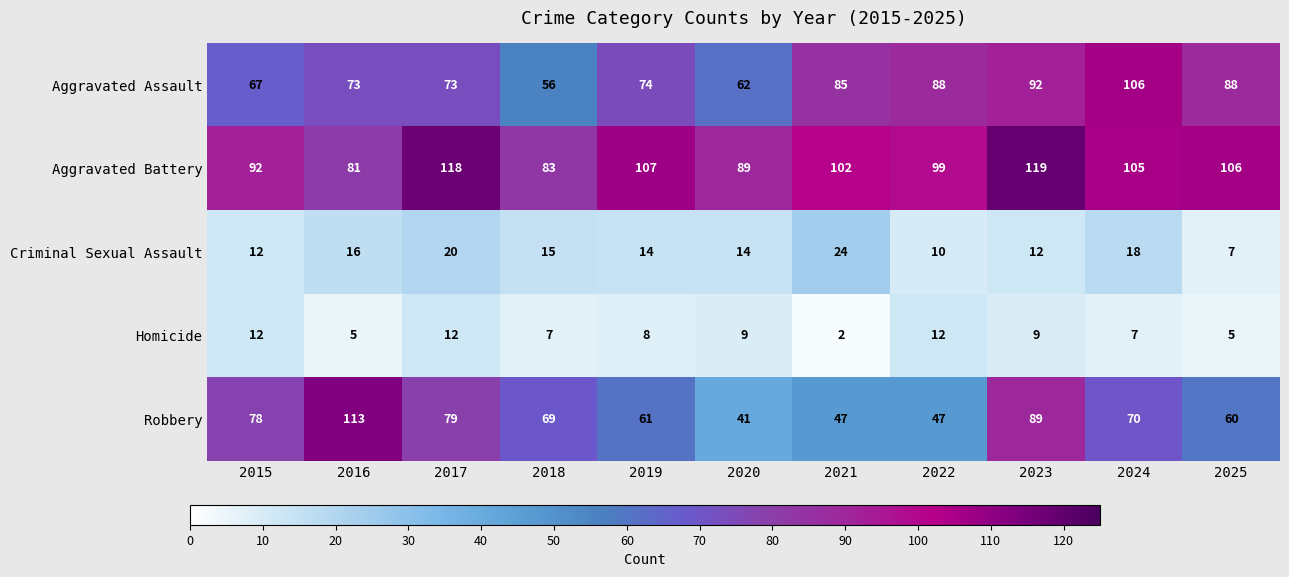

What is the difference between the maximum and minimum values in the Homicide series?

10